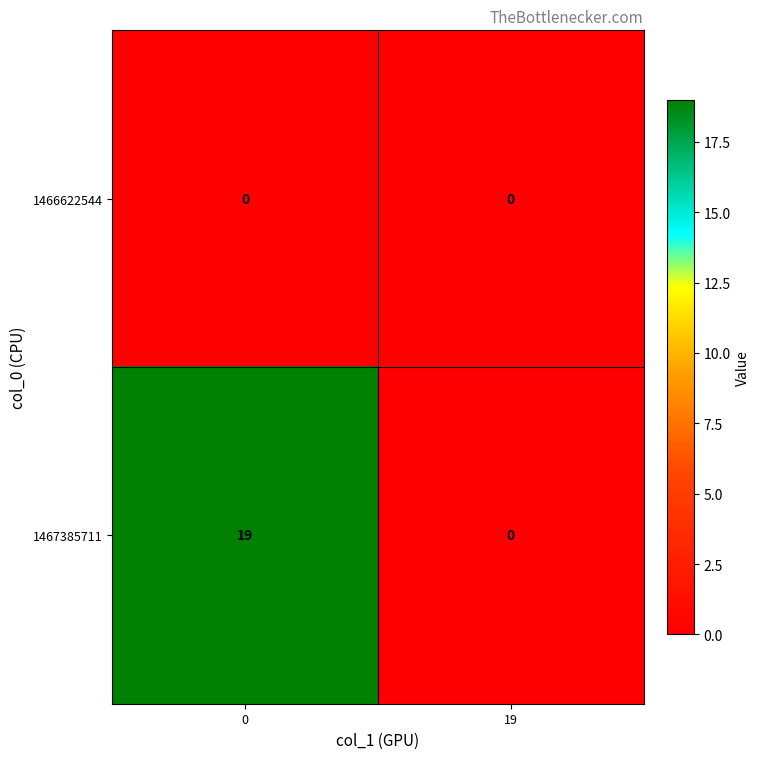

At how many categories does at least one series exceed 9?

1